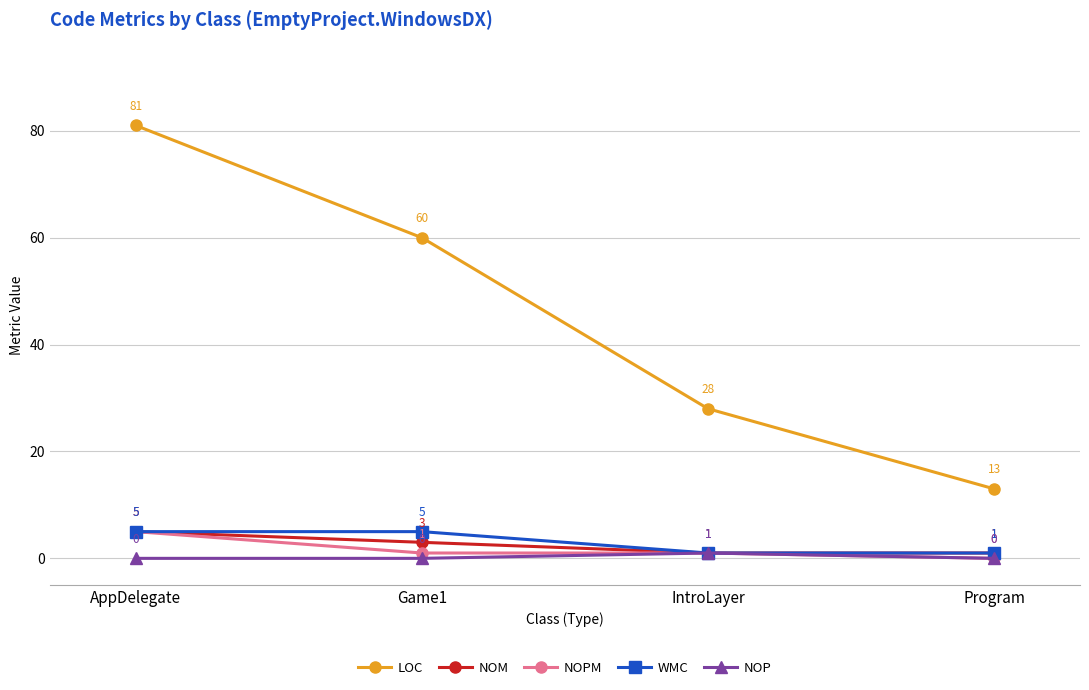

How many NOPM values are between 1 and 5?

3